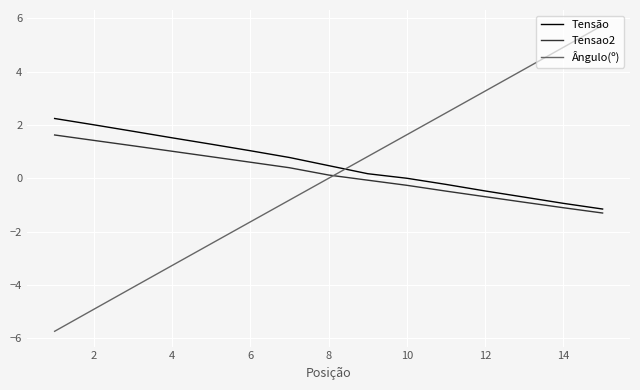

List the series in order of their peak value, lowest first.

Tensao2, Tensão, Ângulo(º)